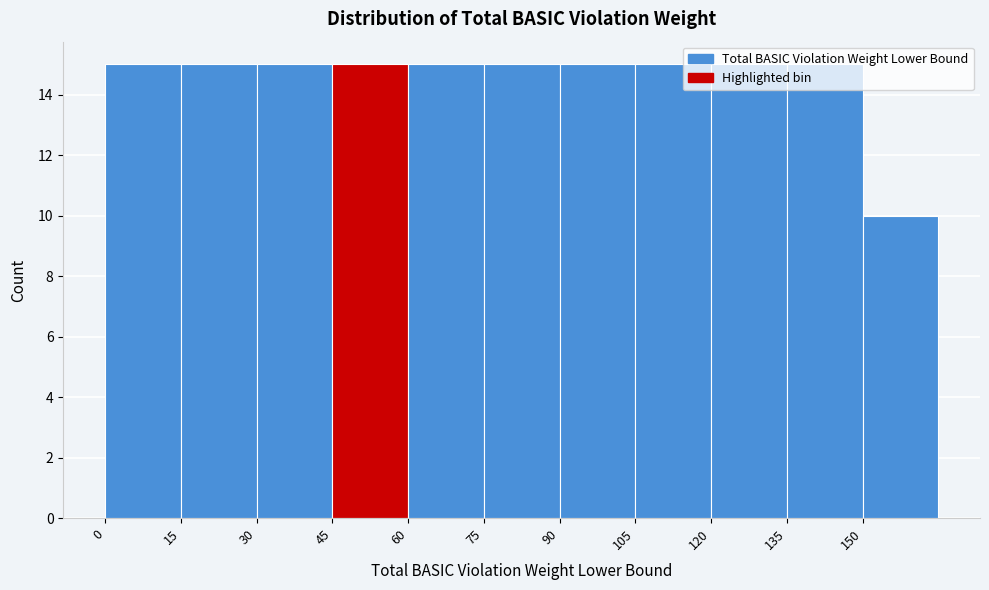

Reading left to right, list every bar in this chart as the range it spans on the x-axis followed by its height. Neither the bar edges nor the heights are printed on the chart, so give them approximately, as read against the axes.

0 to 15: 15
15 to 30: 15
30 to 45: 15
45 to 60: 15
60 to 75: 15
75 to 90: 15
90 to 105: 15
105 to 120: 15
120 to 135: 15
135 to 150: 15
150 to 165: 10